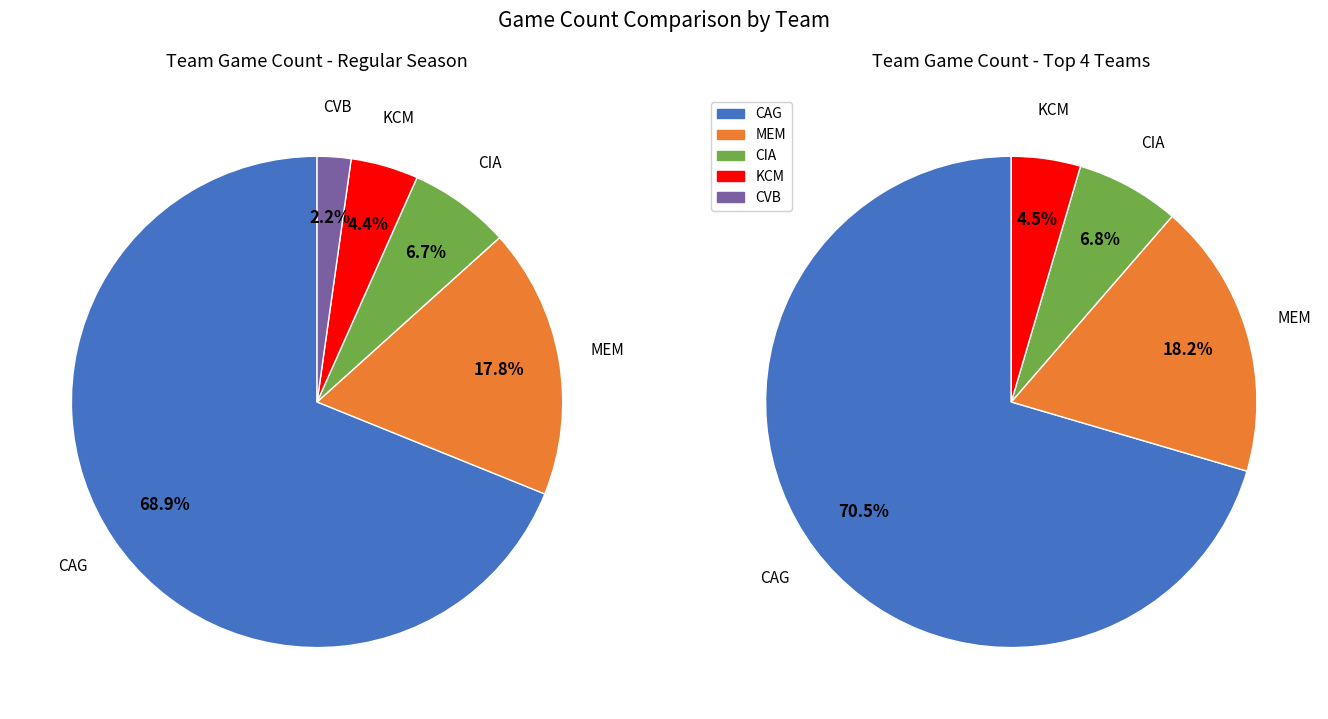

To the nearest percent, what is the combined percentage of MEM and CVB?

20%